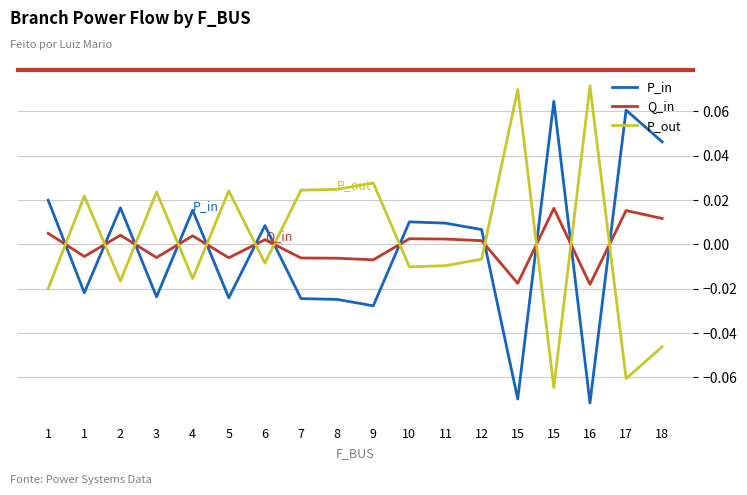

At which category is the sum across all series the highest?

15